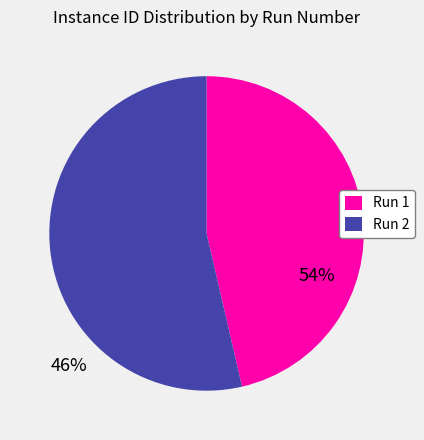

Is the sum of Run 2 and Run 1 greater than half?

Yes